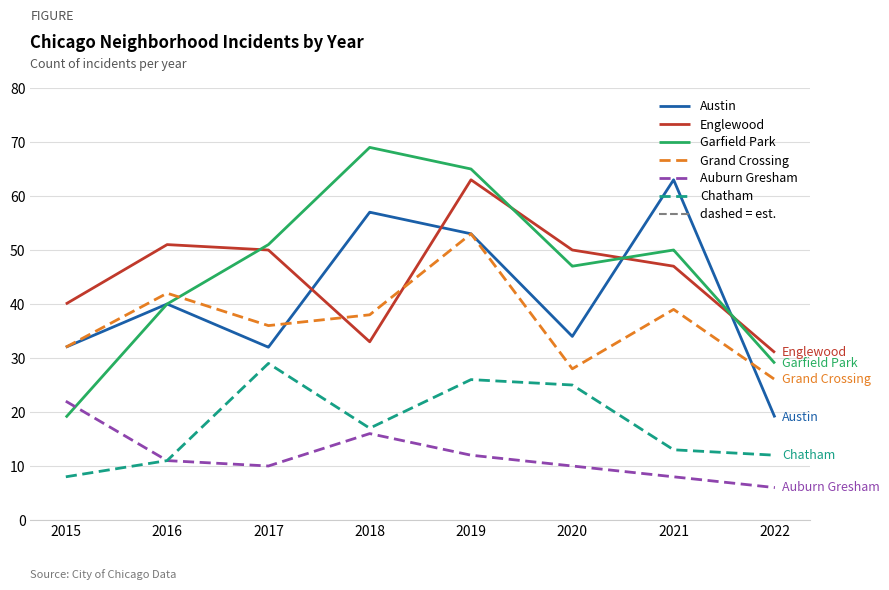

What is the sum of all Englewood values?

365